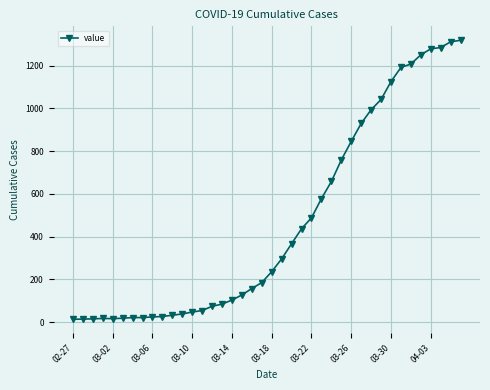

What is the maximum value shown in the chart?

1319